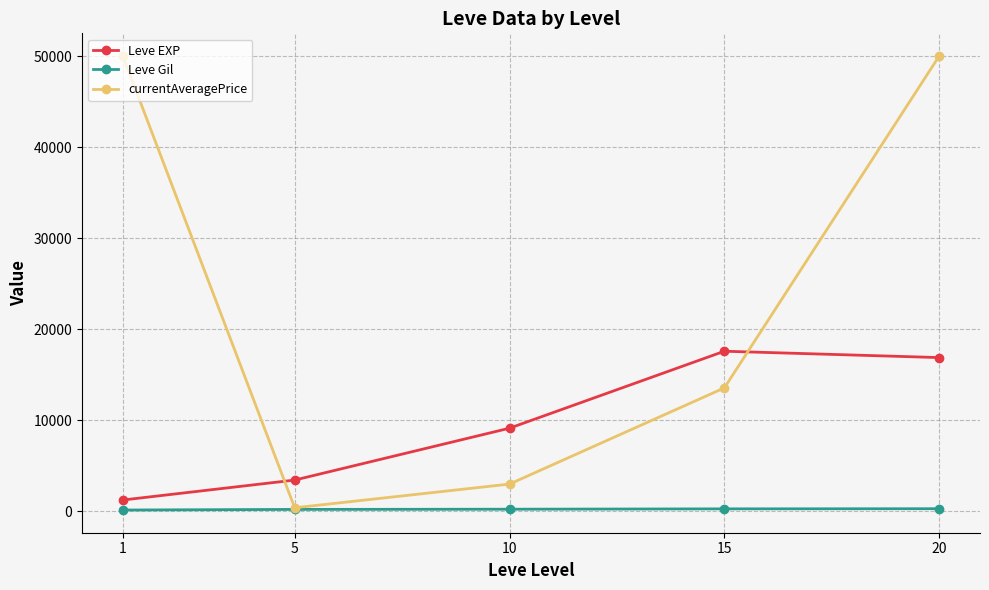

At which category is the sum across all series the highest?

20